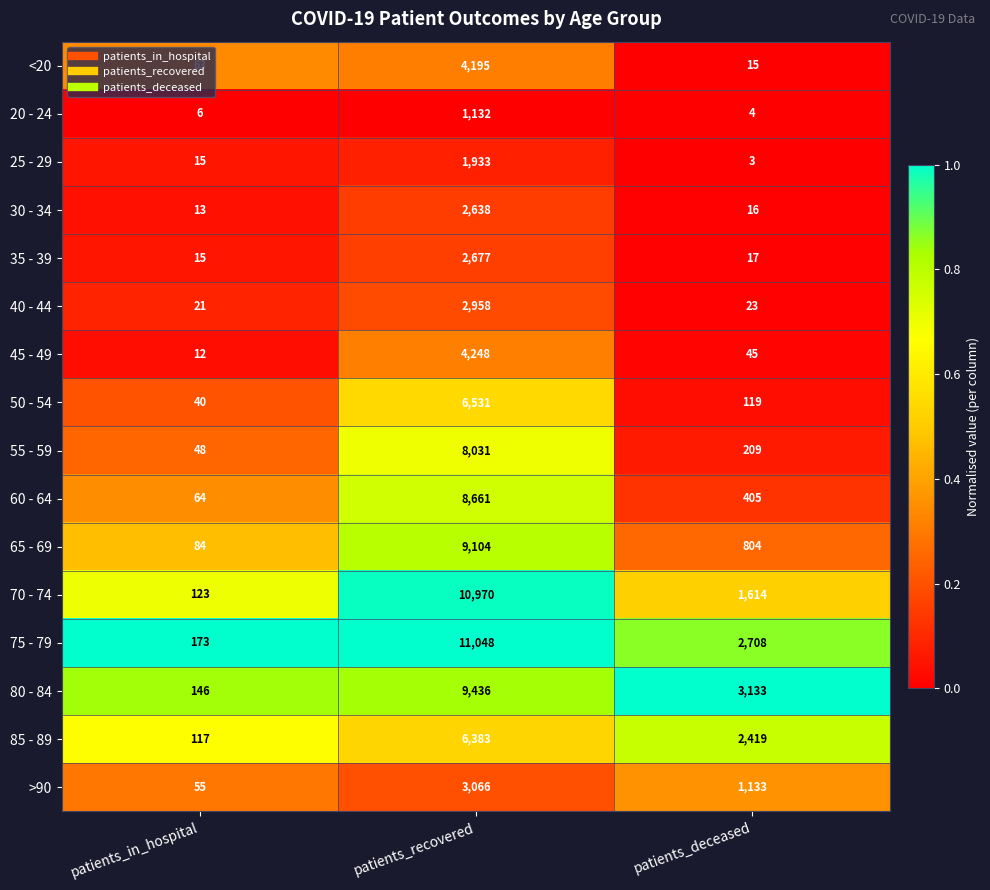

What is the sum of the >90 values at patients_recovered and patients_in_hospital?

3121